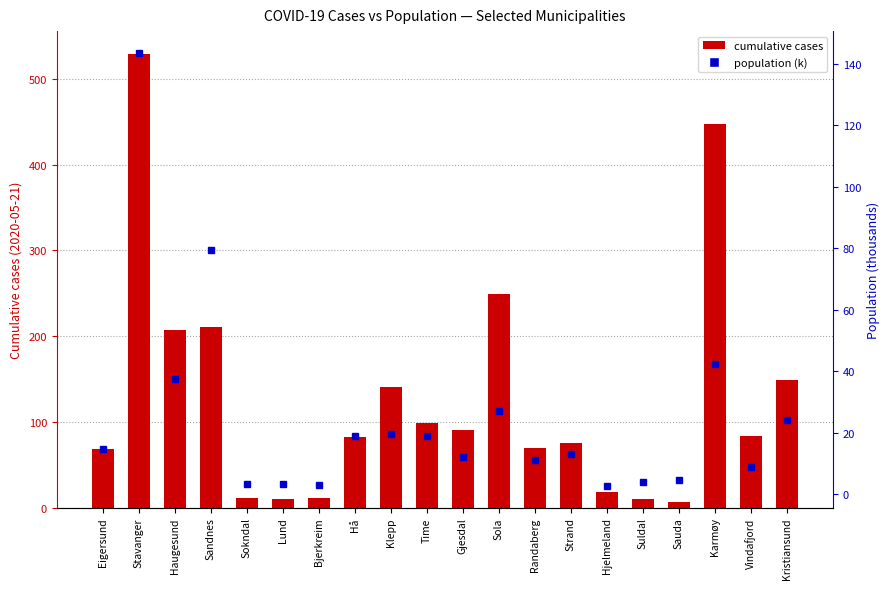

Between Strand and Sokndal, which is larger?

Strand